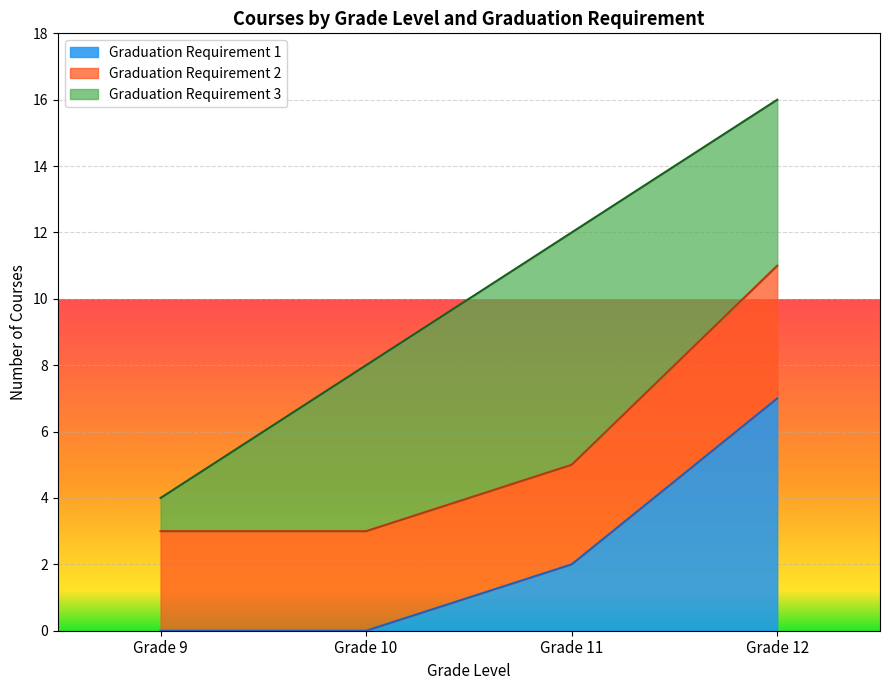

At which label does Graduation Requirement 2 reach its minimum?

9